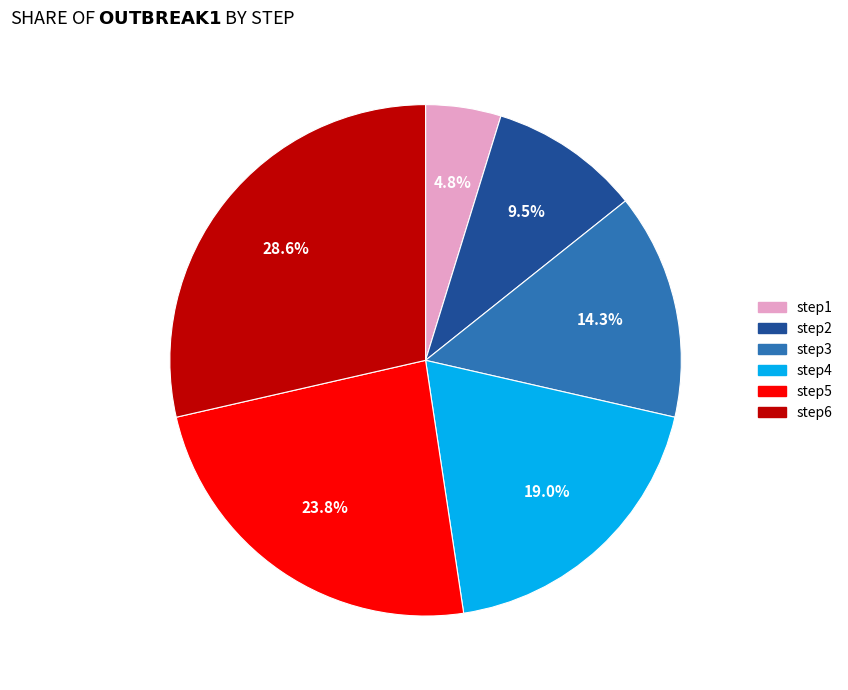

Is step6 the majority of the pie?

No